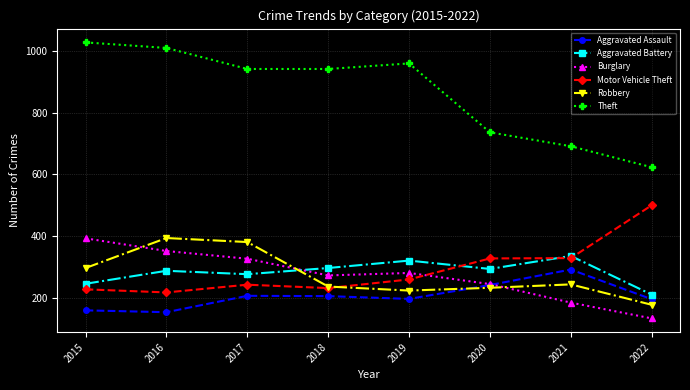

At which label does Aggravated Battery first exceed 294?

2018